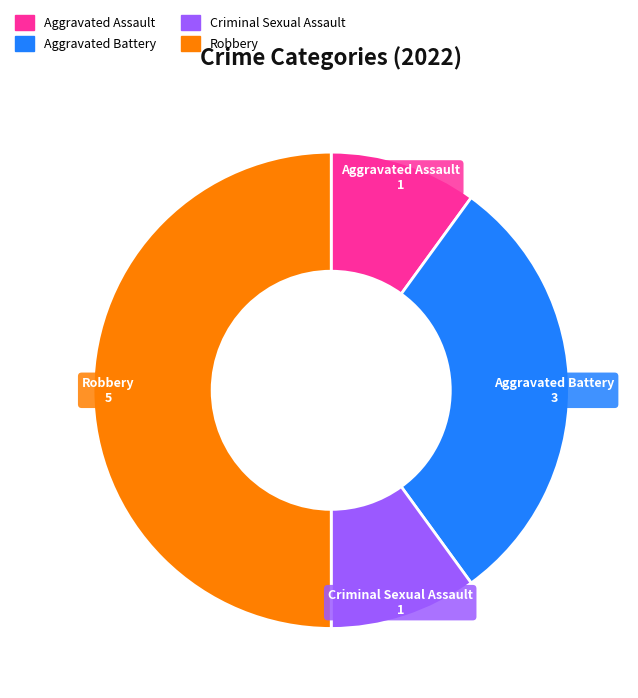

Is it true that Criminal Sexual Assault is 10% of the pie?

True